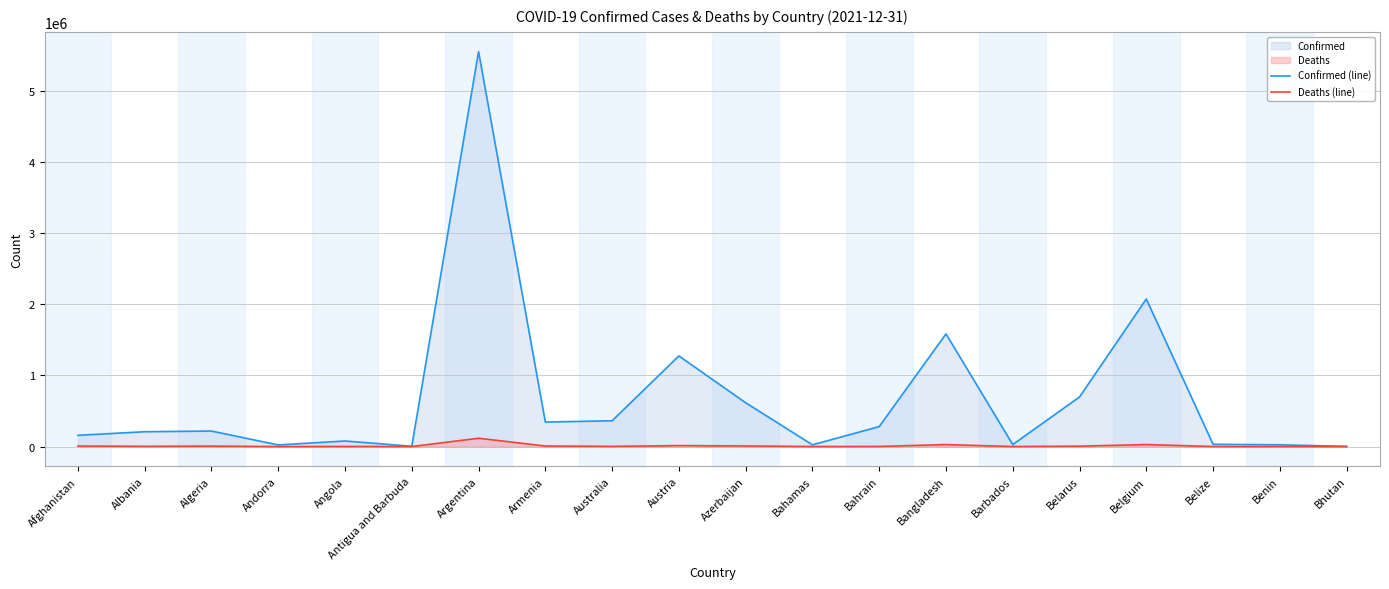

How many values in the Confirmed (line) series are below 218037?

10